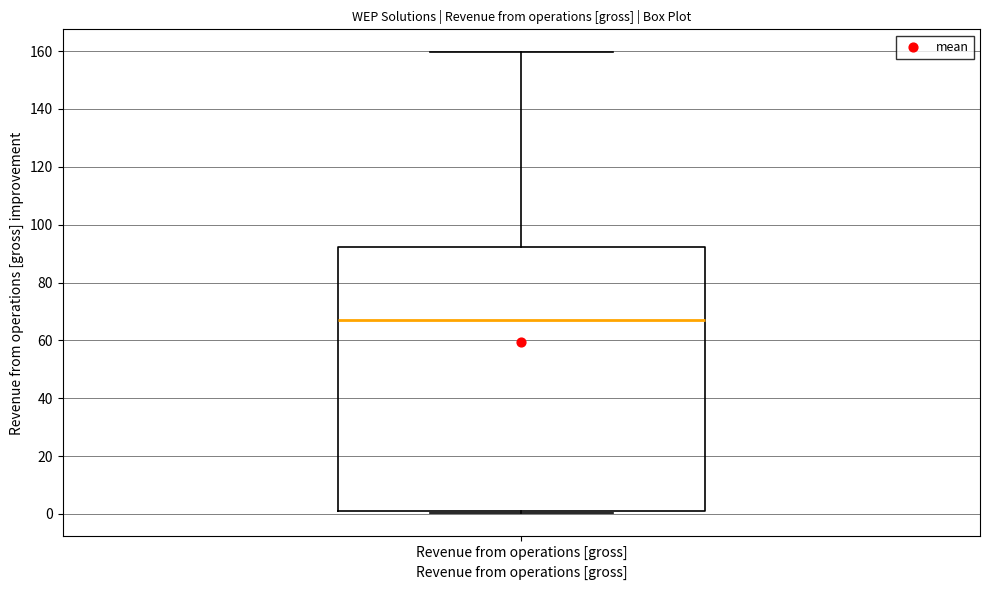

Where is the lower edge of the box for Revenue from operations [gross] on the y-axis? The values are not printed on the chart, so give them approximately, as read against the axis.

2